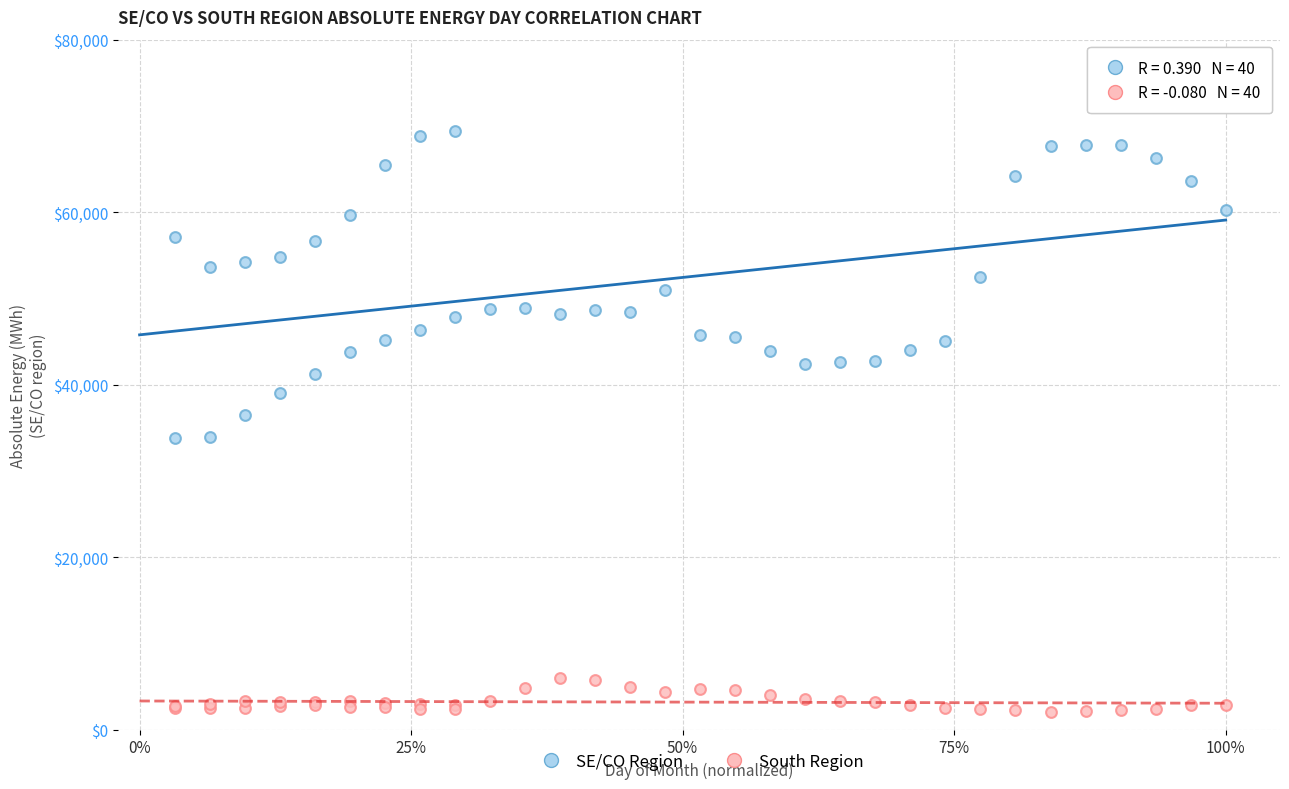

Which series has the widest spread of Y values?

SE/CO Region